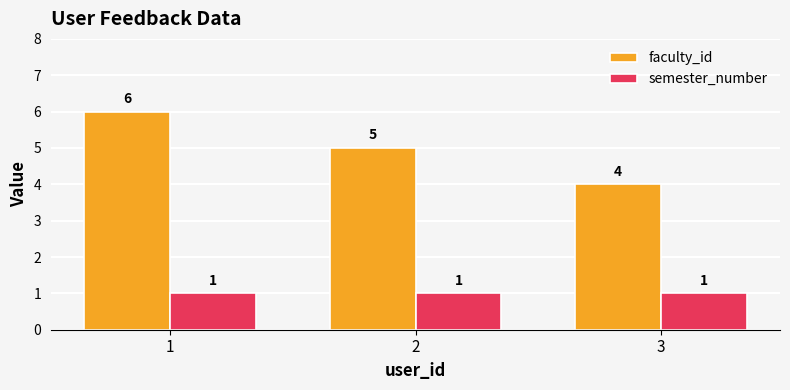

What is the total value across all series at 1?

7